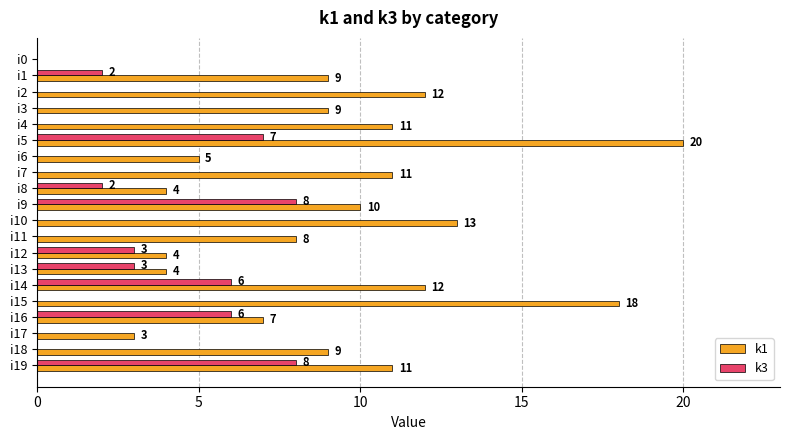

The value of k1 at i14 is 6. True or false?

False